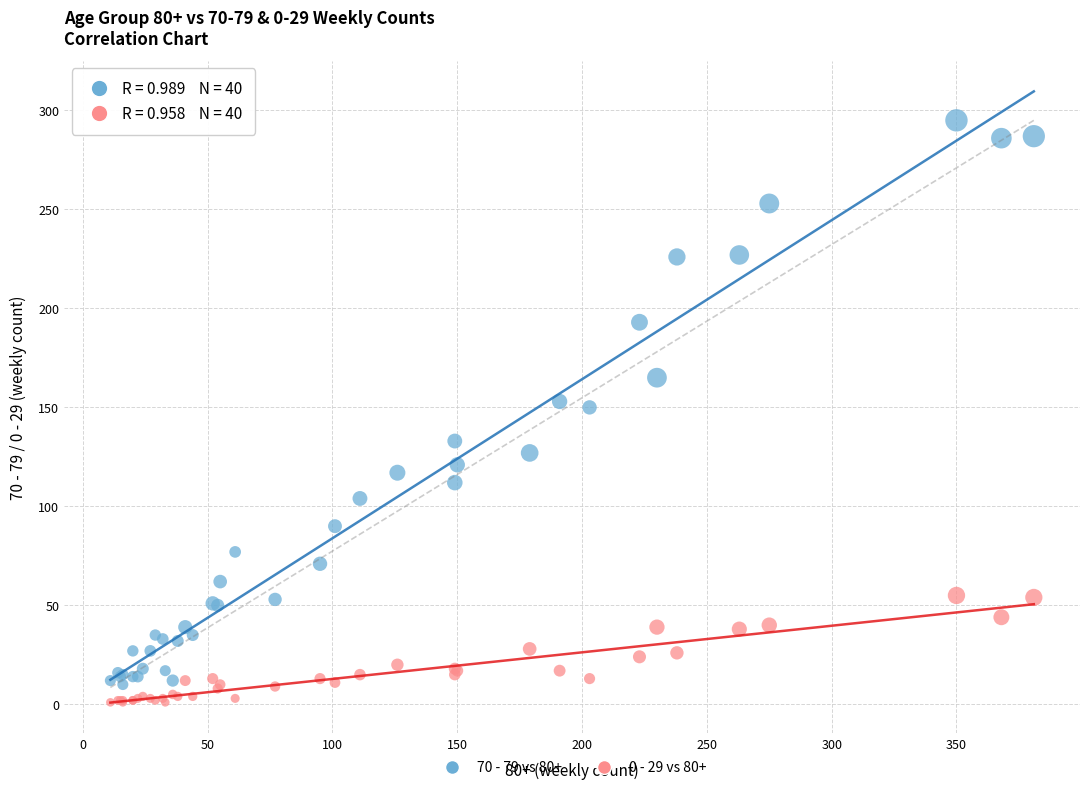

Which series has the largest Y range (max minus min)?

70 - 79 vs 80+